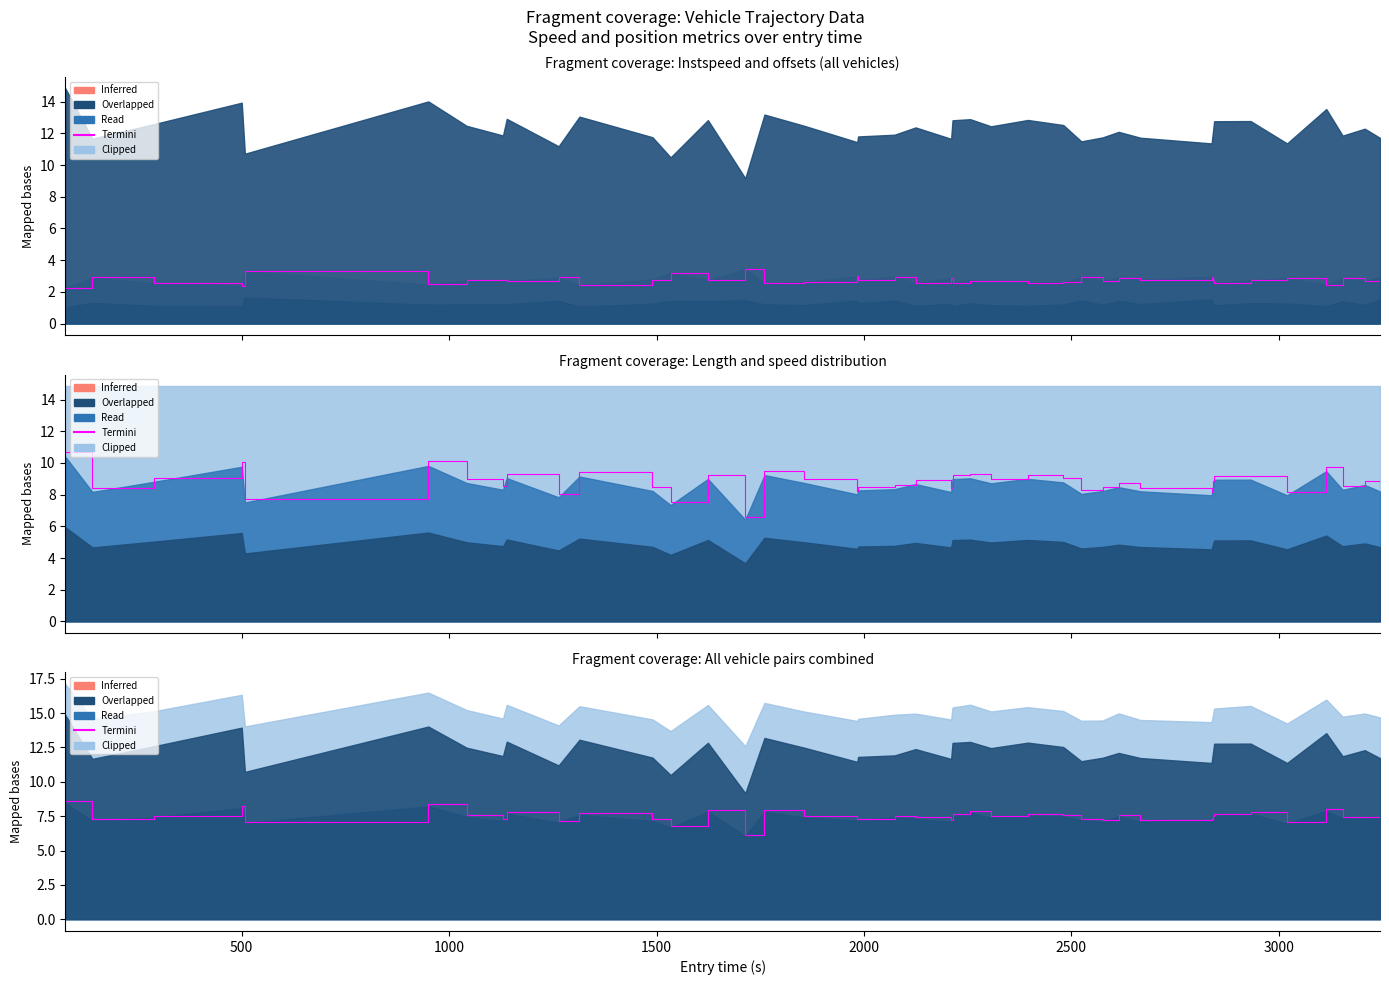

At which category does the data reach its first local valley?

500